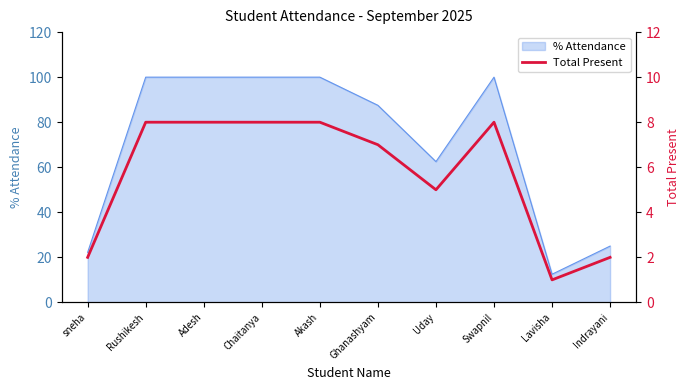

Read the % Attendance value at Akash.

100.0